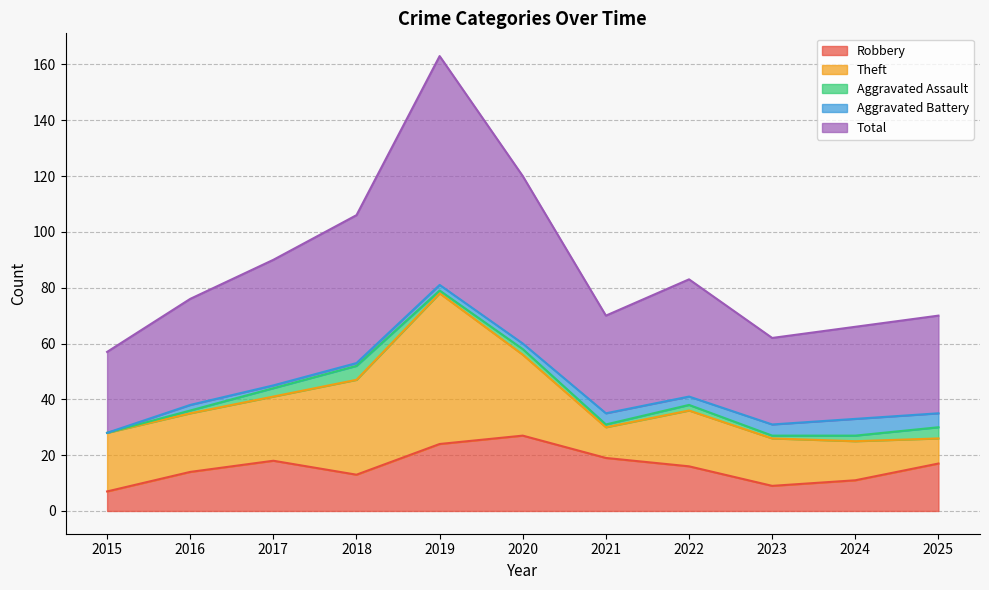

What is the sum of the Theft values at 2016 and 2015?

42